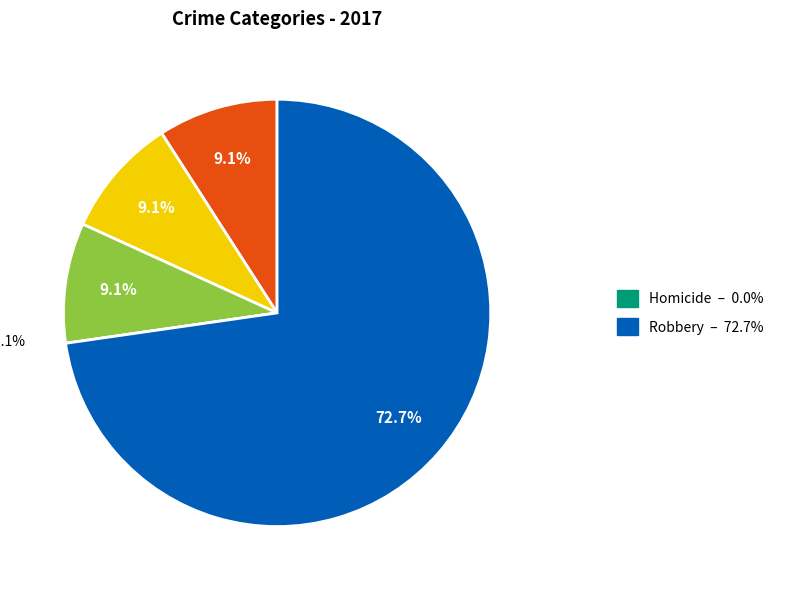

Is there any slice that represents more than half of the pie?

Yes